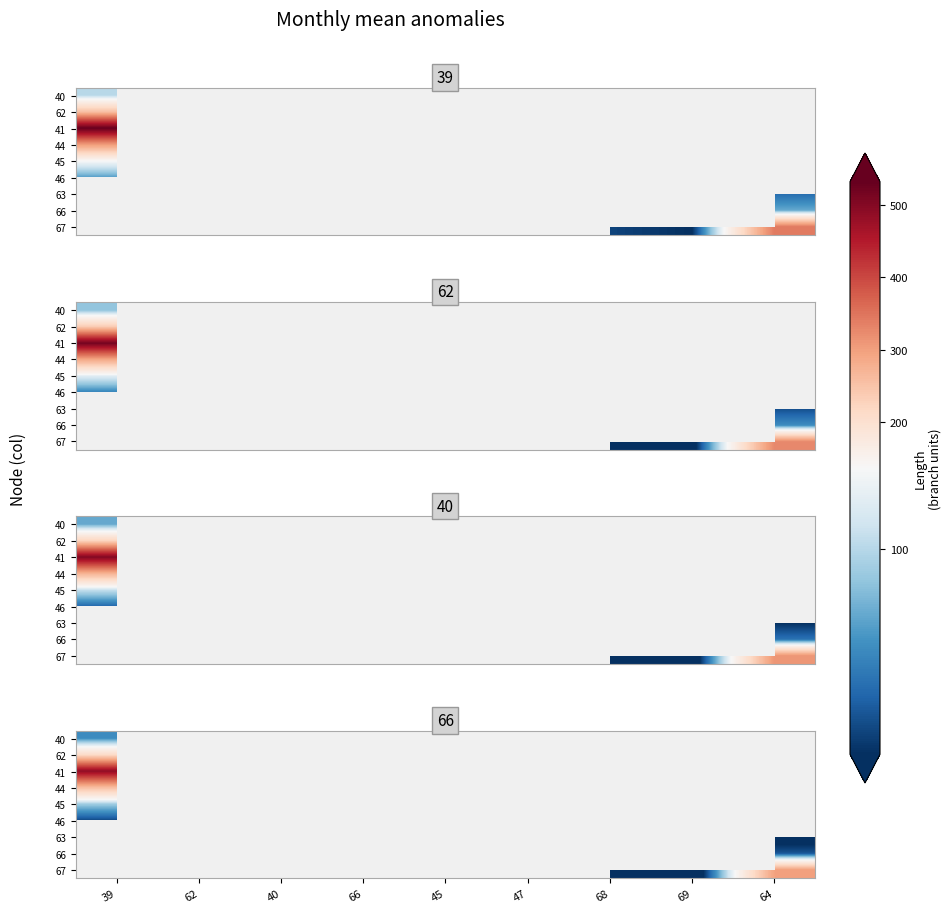

List the series in order of their peak value, lowest first.

46, 40, 45, 62, 44, 41, 63, 66, 67